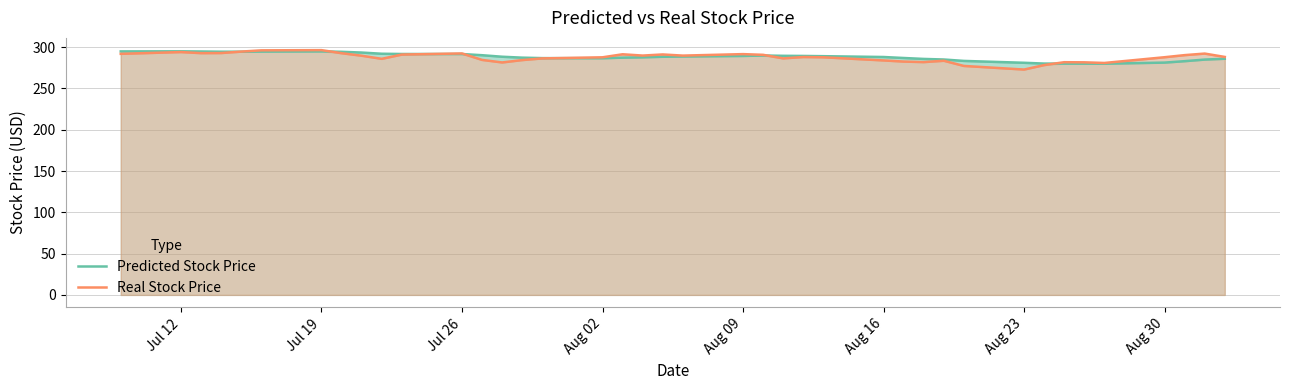

What is the difference between the second highest and second lowest values in the Predicted Stock Price series?

14.9